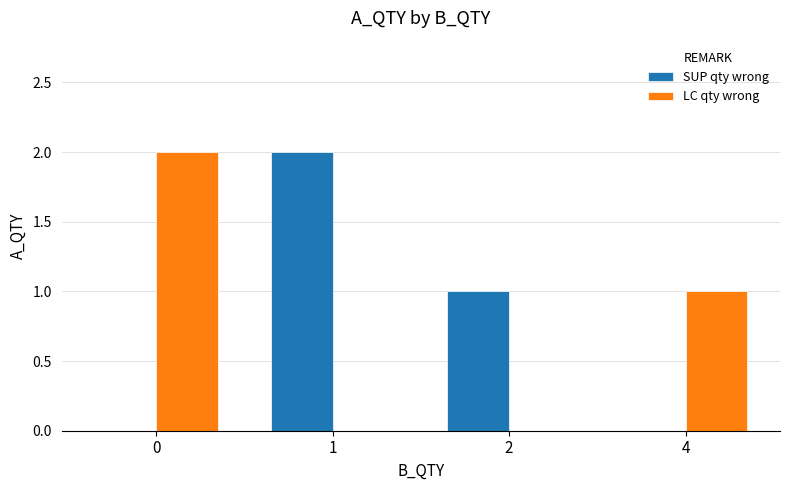

What is the sum of all SUP qty wrong values?

3